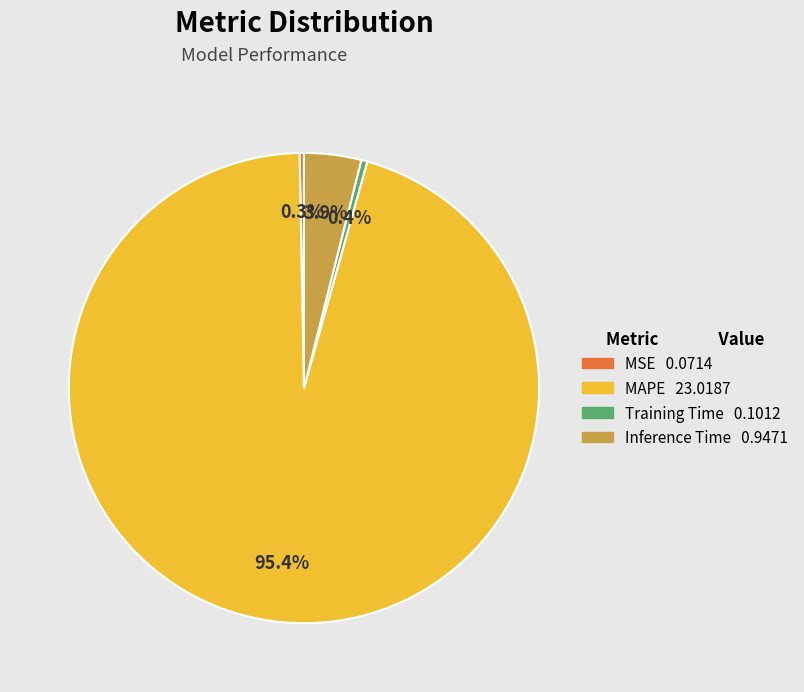

Which slice is the largest?

MAPE